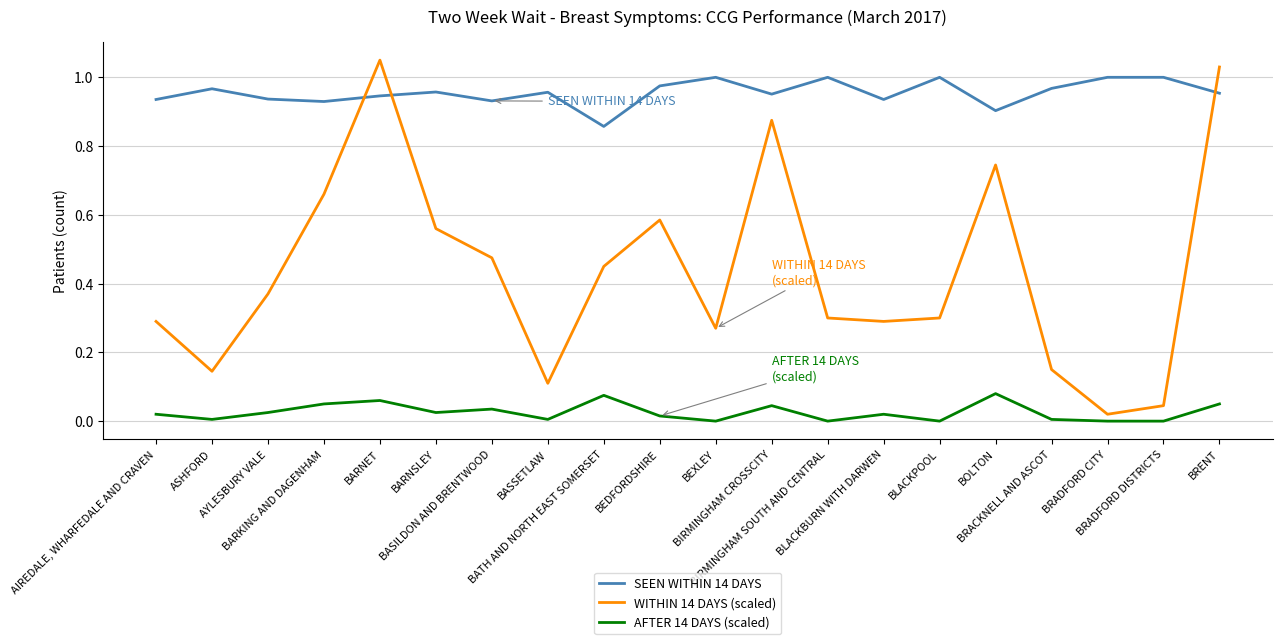

Is it true that WITHIN 14 DAYS (scaled) equals 0.1 at BIRMINGHAM SOUTH AND CENTRAL?

False